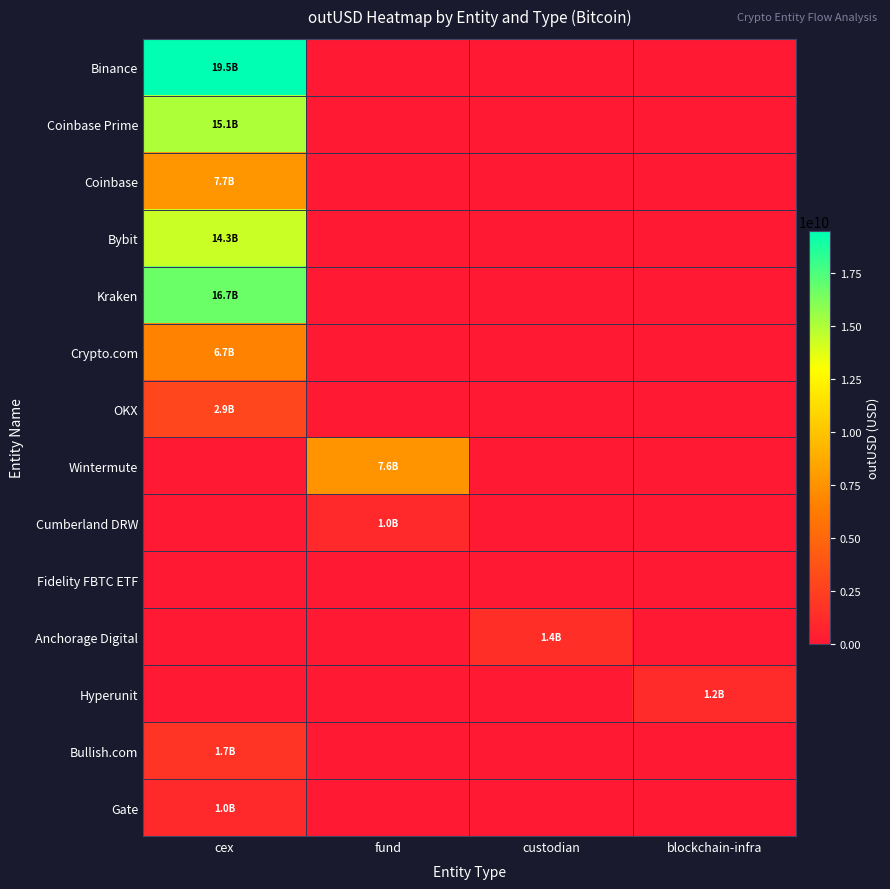

Which category has the lowest value across all series?

fund